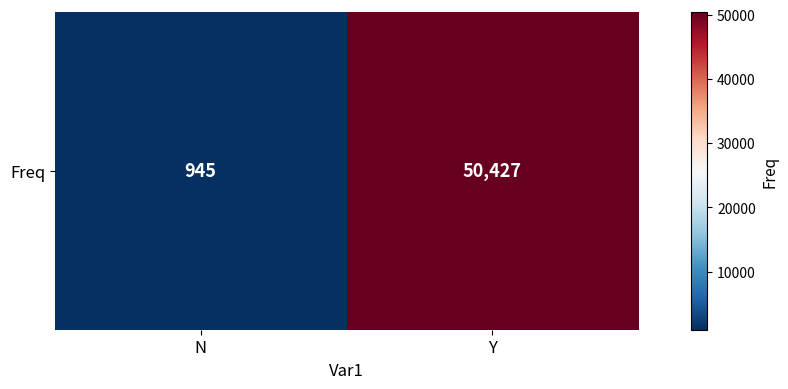

What is the change in value from N to Y?

+49482